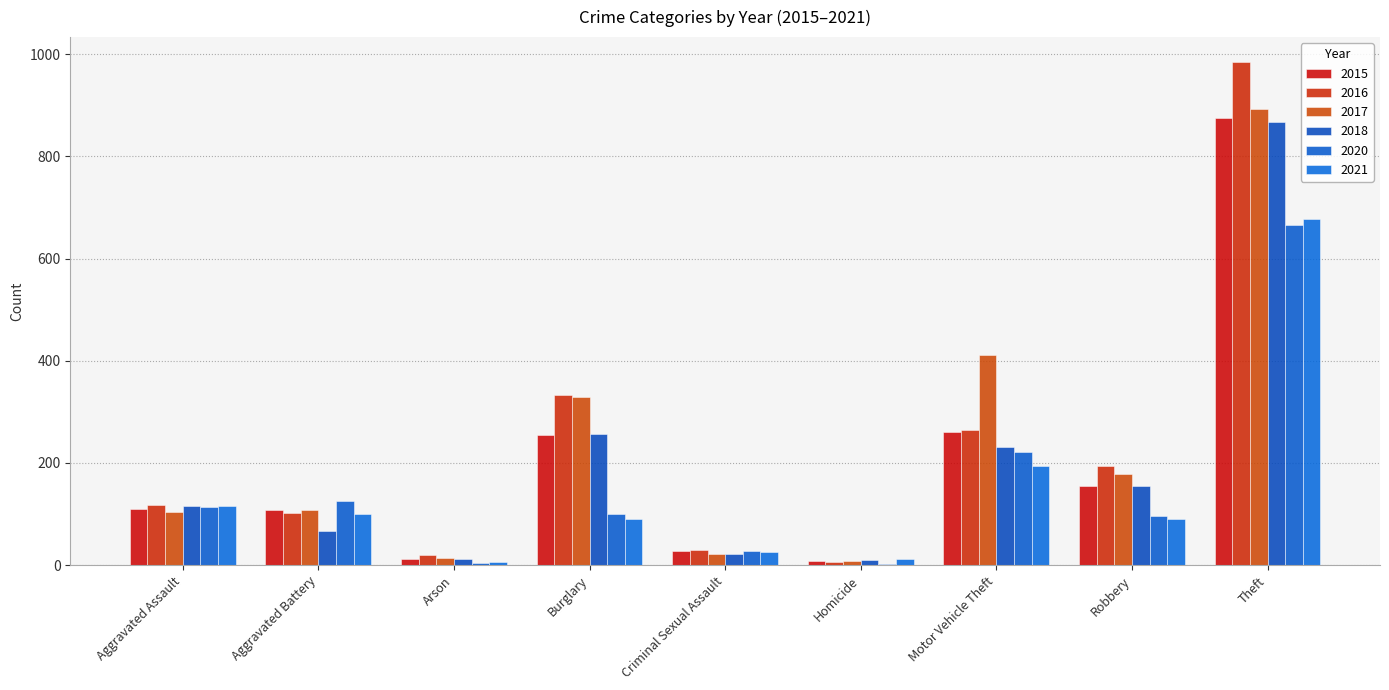

What is the total value across all series at Homicide?

49